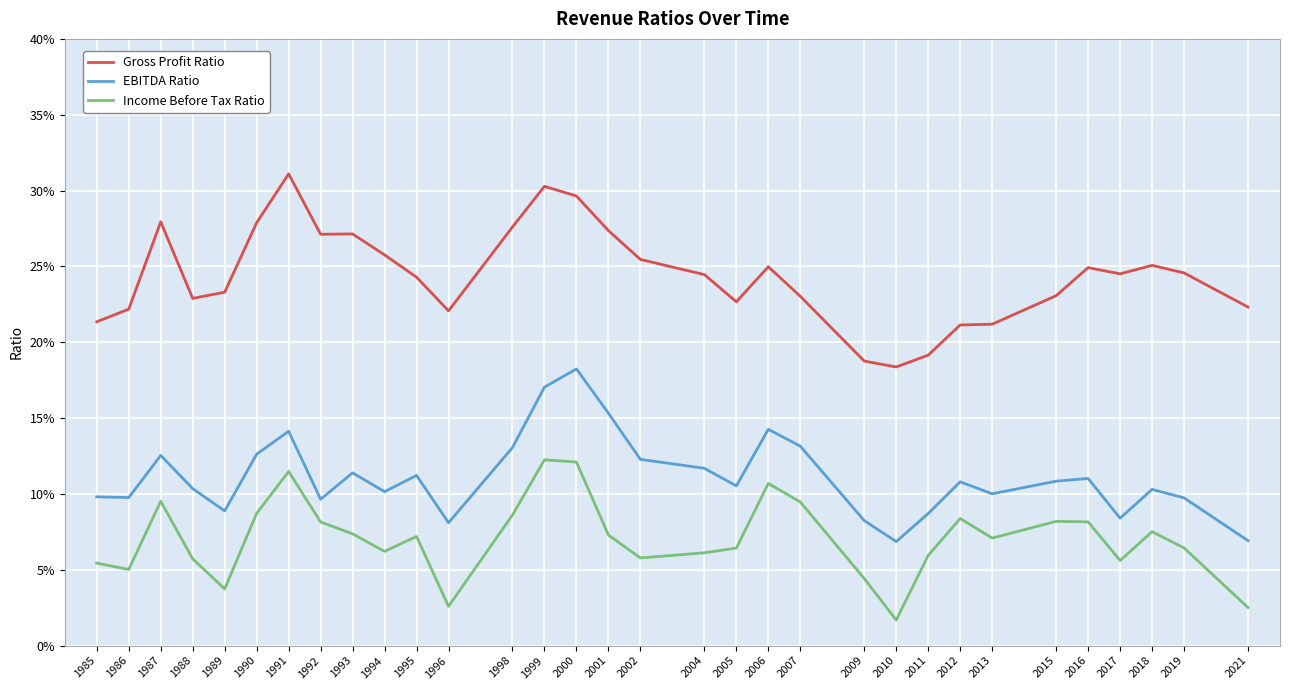

Reading right to left, extract all data points from this chart.

Gross Profit Ratio: 2021=0.2	2019=0.2	2018=0.3	2017=0.2	2016=0.2	2015=0.2	2013=0.2	2012=0.2	2011=0.2	2010=0.2	2009=0.2	2007=0.2	2006=0.2	2005=0.2	2004=0.2	2002=0.3	2001=0.3	2000=0.3	1999=0.3	1998=0.3	1996=0.2	1995=0.2	1994=0.3	1993=0.3	1992=0.3	1991=0.3	1990=0.3	1989=0.2	1988=0.2	1987=0.3	1986=0.2	1985=0.2
EBITDA Ratio: 2021=0.1	2019=0.1	2018=0.1	2017=0.1	2016=0.1	2015=0.1	2013=0.1	2012=0.1	2011=0.1	2010=0.1	2009=0.1	2007=0.1	2006=0.1	2005=0.1	2004=0.1	2002=0.1	2001=0.2	2000=0.2	1999=0.2	1998=0.1	1996=0.1	1995=0.1	1994=0.1	1993=0.1	1992=0.1	1991=0.1	1990=0.1	1989=0.1	1988=0.1	1987=0.1	1986=0.1	1985=0.1
Income Before Tax Ratio: 2021=0.0	2019=0.1	2018=0.1	2017=0.1	2016=0.1	2015=0.1	2013=0.1	2012=0.1	2011=0.1	2010=0.0	2009=0.0	2007=0.1	2006=0.1	2005=0.1	2004=0.1	2002=0.1	2001=0.1	2000=0.1	1999=0.1	1998=0.1	1996=0.0	1995=0.1	1994=0.1	1993=0.1	1992=0.1	1991=0.1	1990=0.1	1989=0.0	1988=0.1	1987=0.1	1986=0.1	1985=0.1